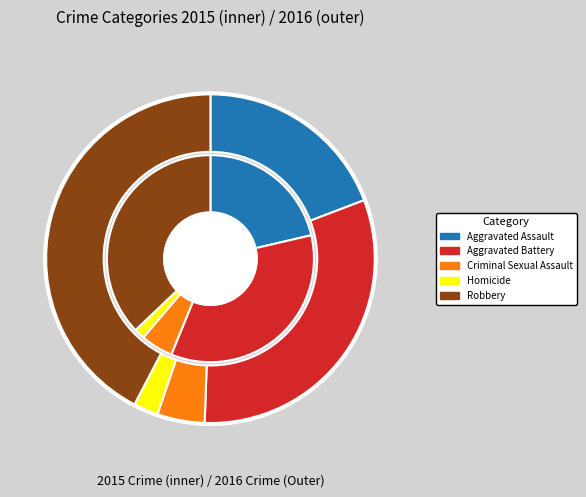

Between Aggravated Assault and Robbery, which is larger?

Robbery